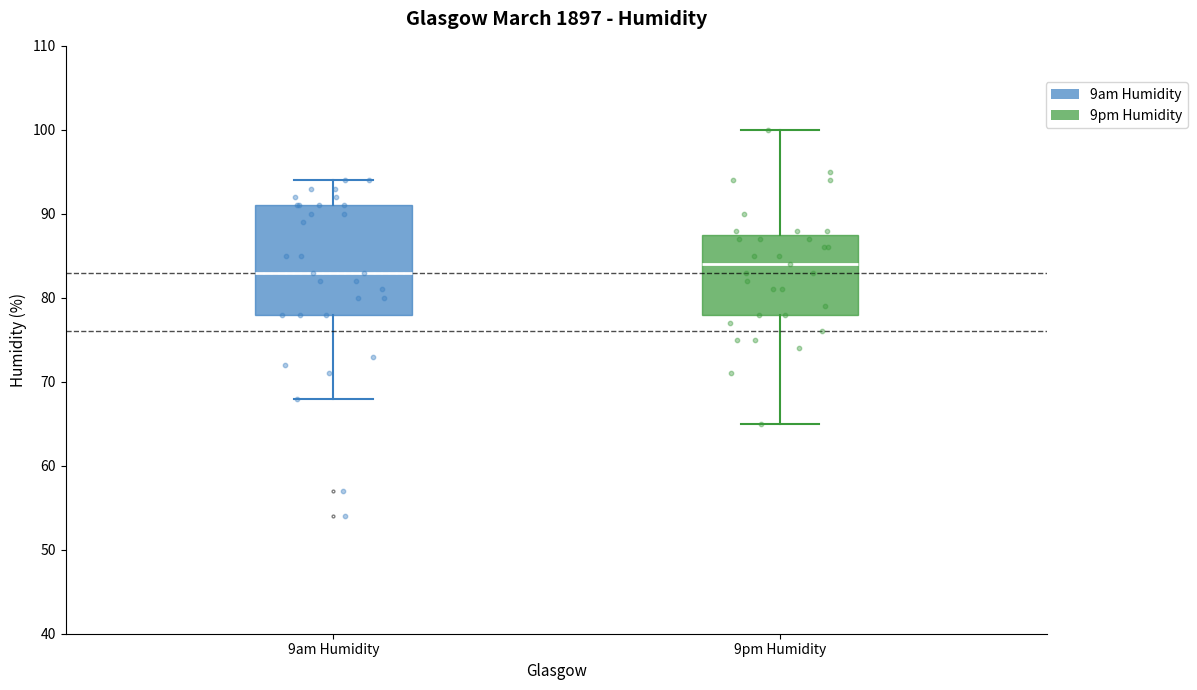

Where is the upper edge of the box for 9pm Humidity on the y-axis? The values are not printed on the chart, so give them approximately, as read against the axis.

88